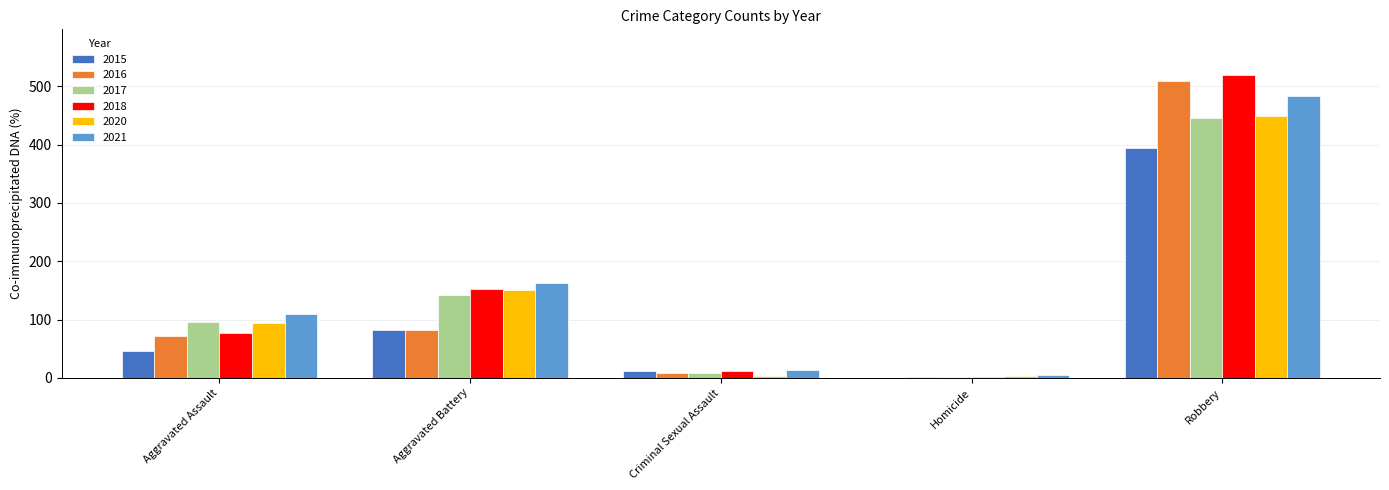

Reading right to left, what are all the values shown in this chart?

2015: 395	0	12	82	46
2016: 510	1	8	82	71
2017: 446	1	8	142	95
2018: 520	1	11	152	77
2020: 450	3	3	150	94
2021: 484	4	14	163	110